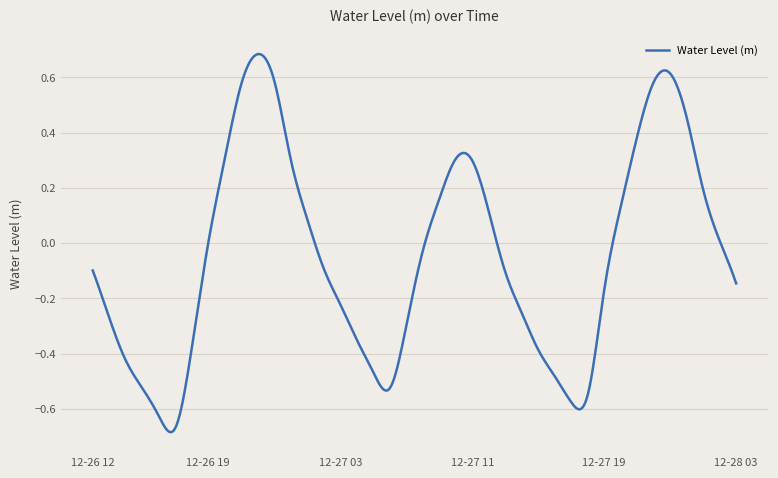

What is the difference between the maximum and minimum values?

1.4